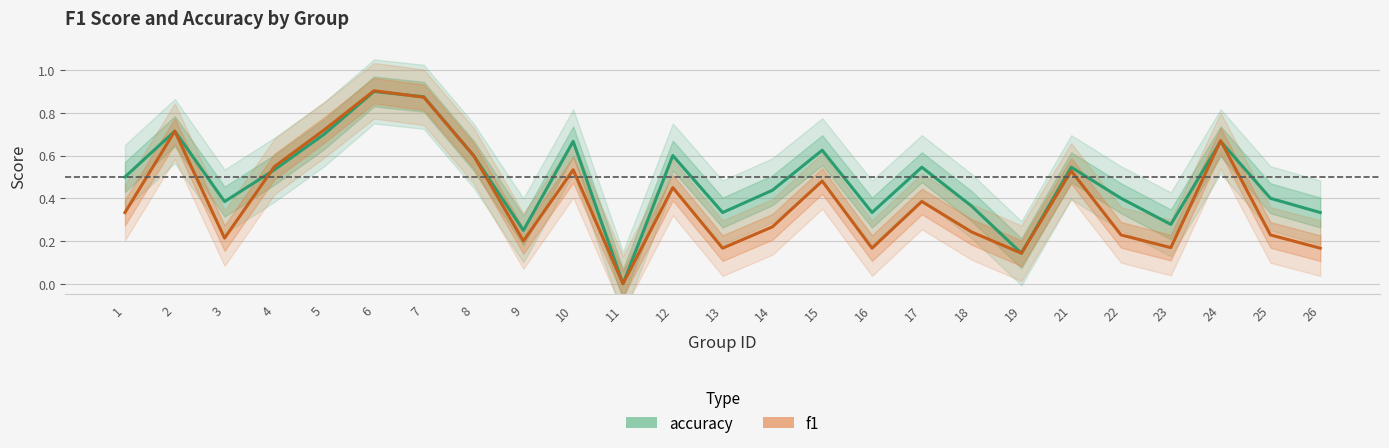

Reading left to right, extract all data points from this chart.

accuracy: 1=0.5	2=0.7	3=0.4	4=0.5	5=0.7	6=0.9	7=0.9	8=0.6	9=0.2	10=0.7	11=0.0	12=0.6	13=0.3	14=0.4	15=0.6	16=0.3	17=0.5	18=0.4	19=0.1	21=0.5	22=0.4	23=0.3	24=0.7	25=0.4	26=0.3
f1: 1=0.3	2=0.7	3=0.2	4=0.5	5=0.7	6=0.9	7=0.9	8=0.6	9=0.2	10=0.5	11=0.0	12=0.5	13=0.2	14=0.3	15=0.5	16=0.2	17=0.4	18=0.2	19=0.1	21=0.5	22=0.2	23=0.2	24=0.7	25=0.2	26=0.2